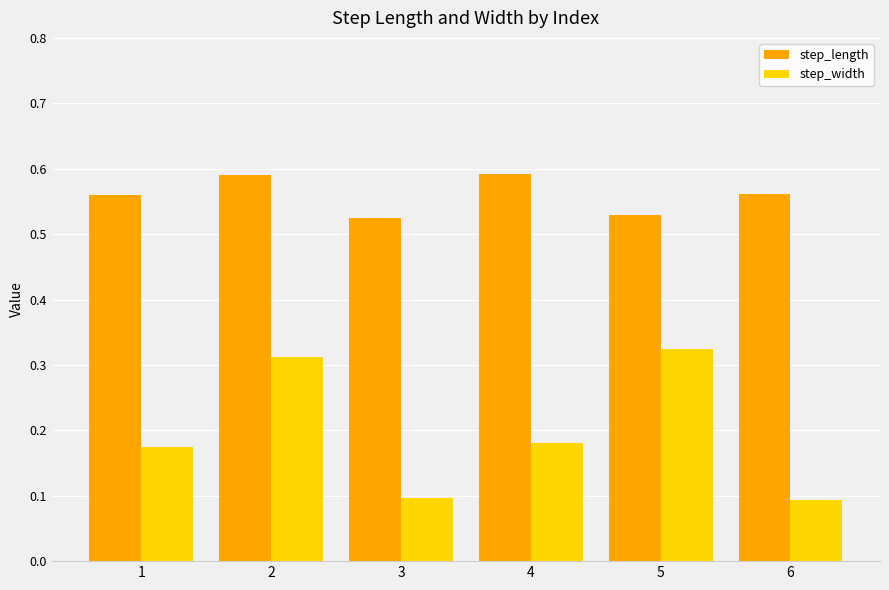

What is the sum of all step_width values?

1.2